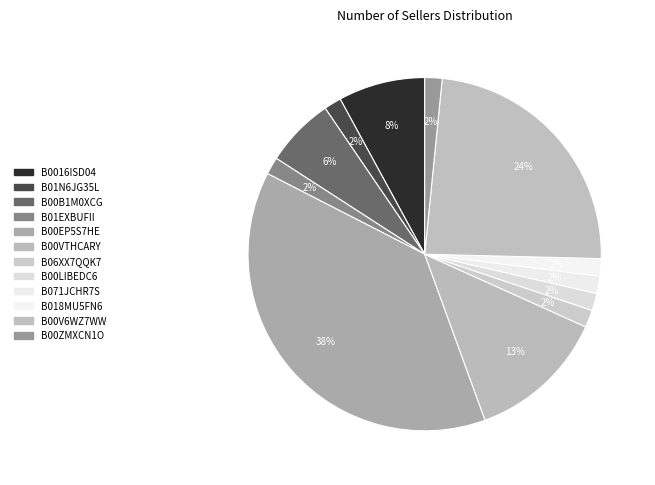

To the nearest percent, what is the difference between the B06XX7QQK7 and B0016ISD04 slice percentages?

6%